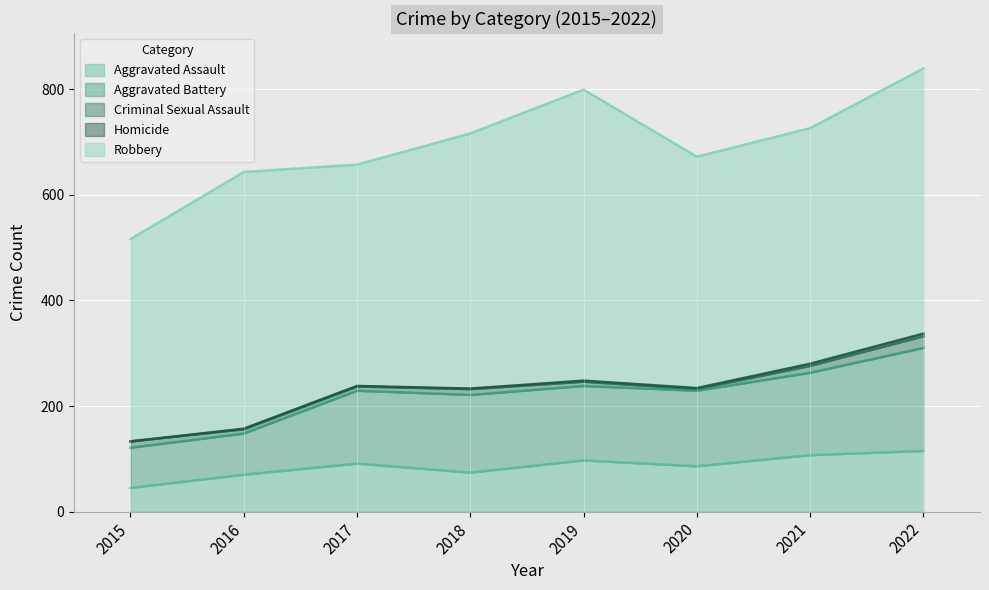

What is the total value across all series at 2020?

672